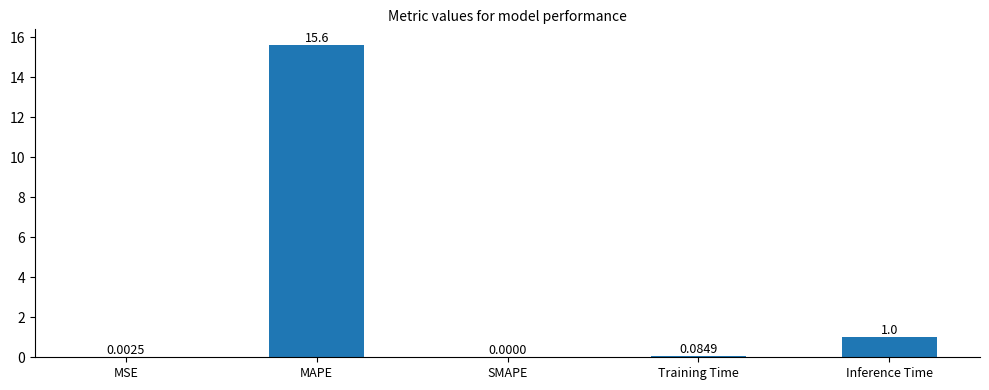

At which label is the value closest to 7?

Inference Time